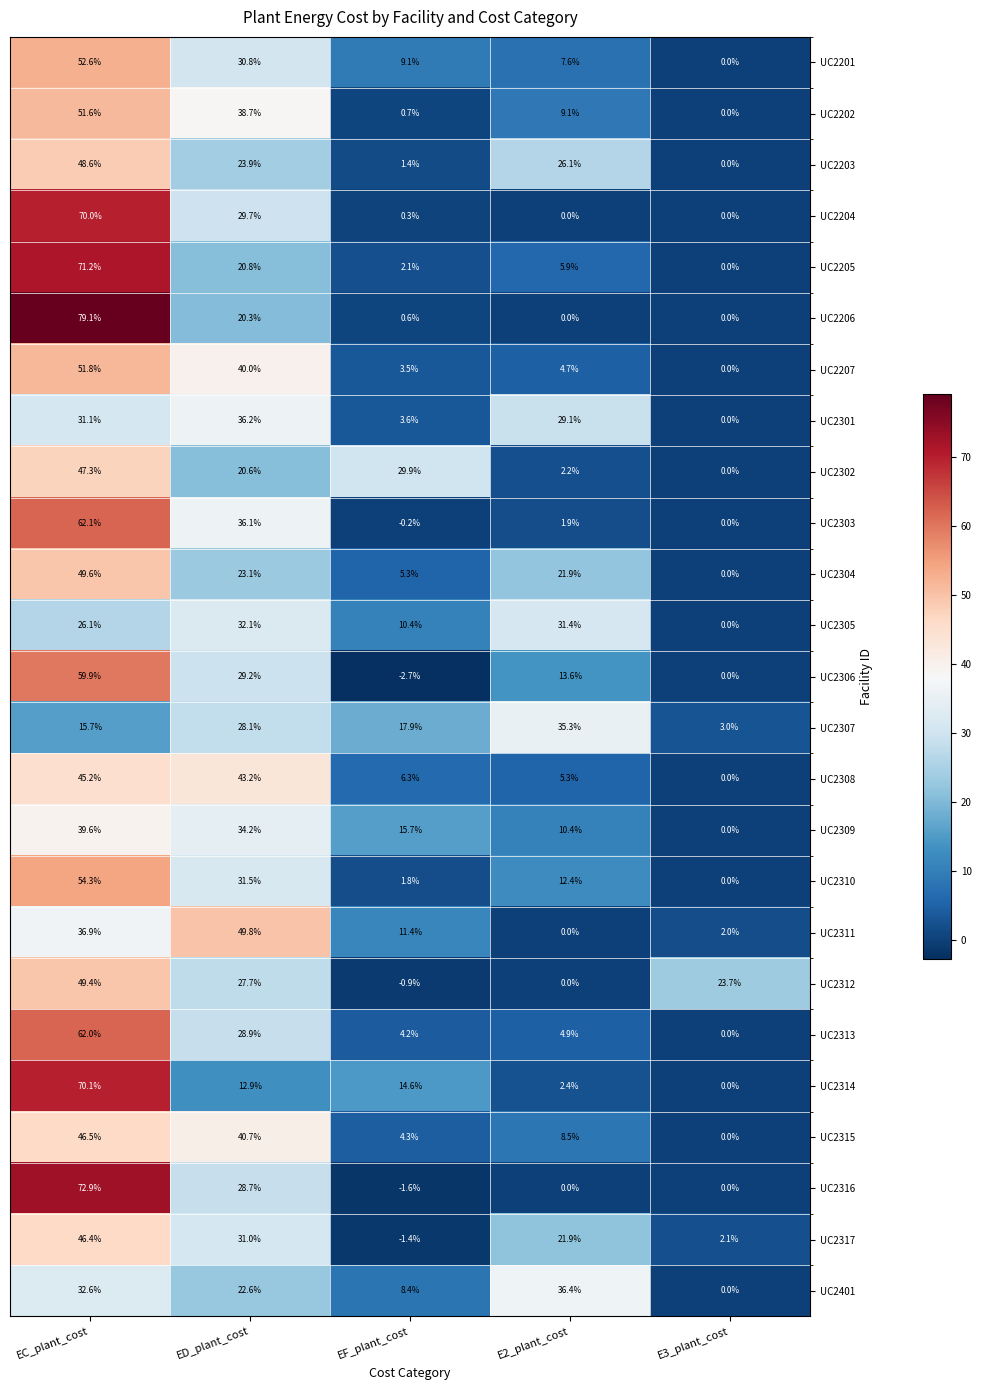

What is the approximate value of UC2304 at EC_plant_cost?

49.6